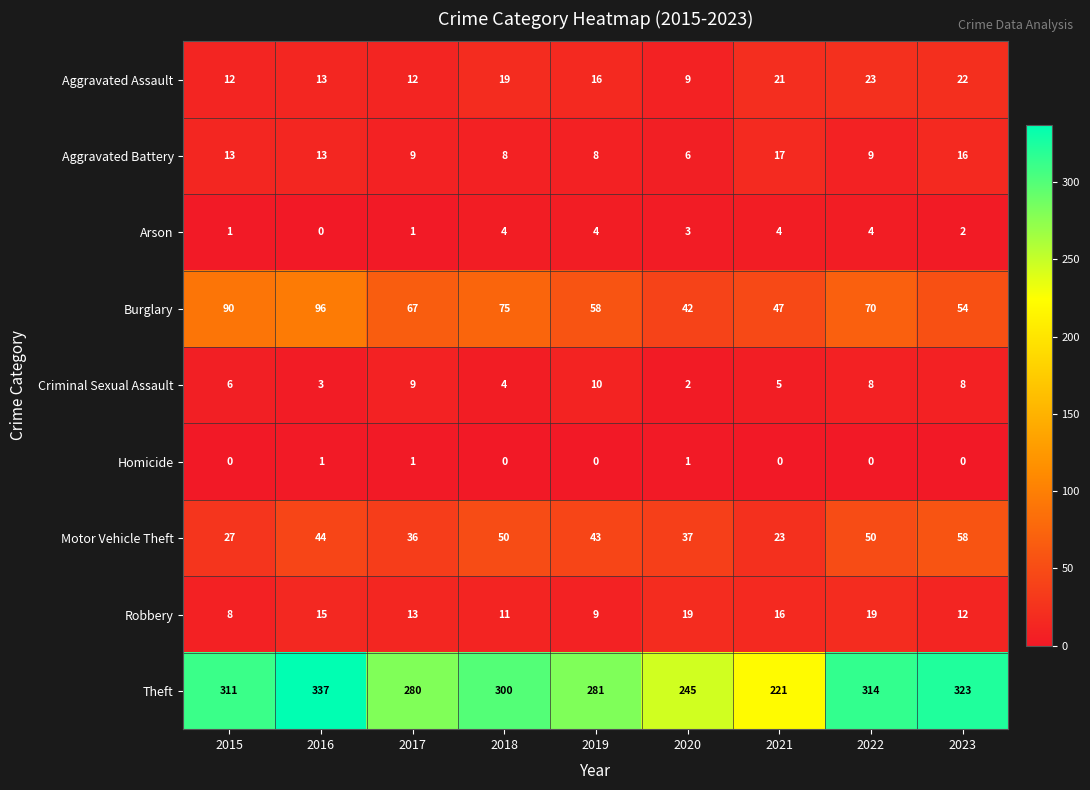

How many data points does each series have?

9